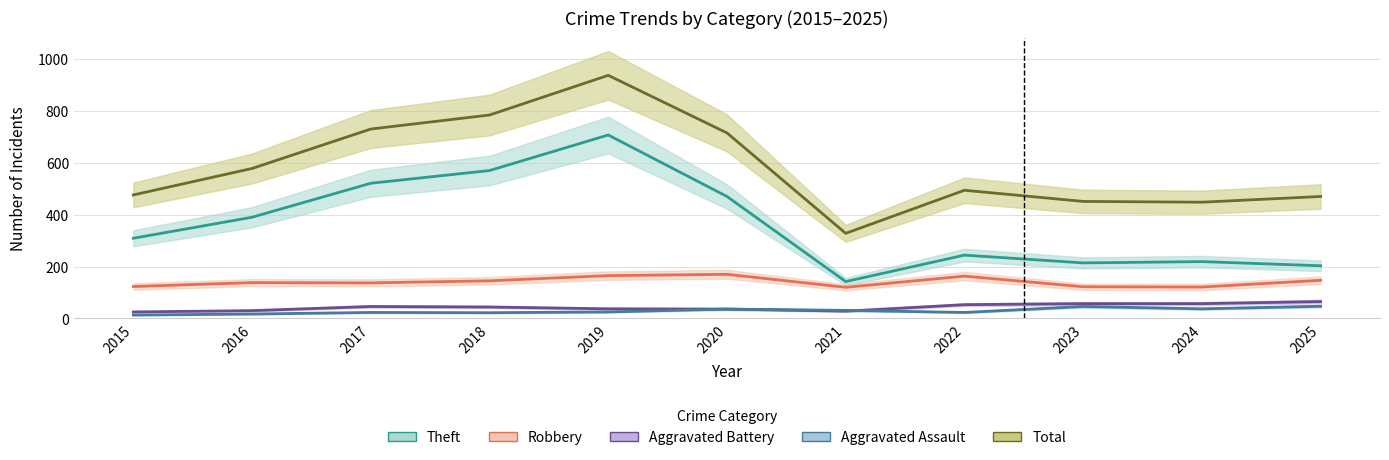

Reading left to right, extract all data points from this chart.

Theft: 2015=309	2016=390	2017=521	2018=570	2019=707	2020=470	2021=142	2022=244	2023=214	2024=219	2025=203
Robbery: 2015=123	2016=138	2017=137	2018=145	2019=165	2020=170	2021=120	2022=163	2023=122	2024=121	2025=147
Aggravated Battery: 2015=25	2016=30	2017=46	2018=44	2019=37	2020=36	2021=28	2022=53	2023=57	2024=57	2025=65
Aggravated Assault: 2015=13	2016=17	2017=23	2018=22	2019=25	2020=36	2021=31	2022=23	2023=46	2024=37	2025=47
Total: 2015=476	2016=578	2017=730	2018=784	2019=937	2020=715	2021=328	2022=494	2023=451	2024=448	2025=470